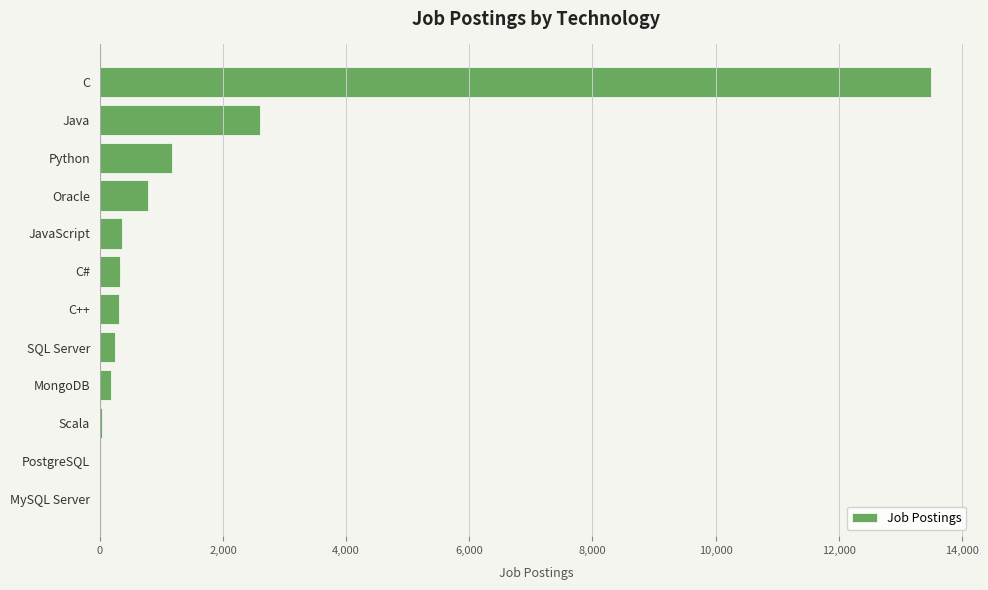

The value at C is 13498. True or false?

True